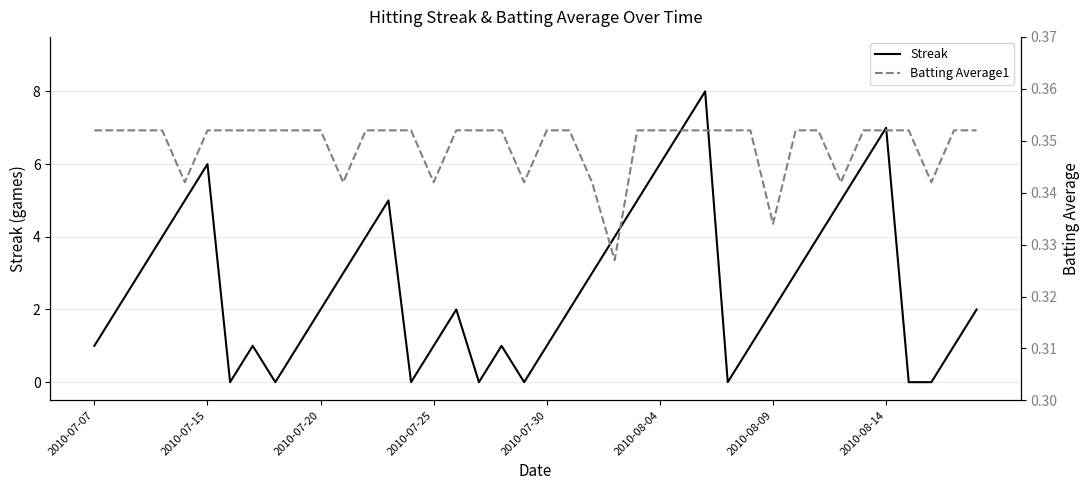

What is the maximum value for Streak?

8